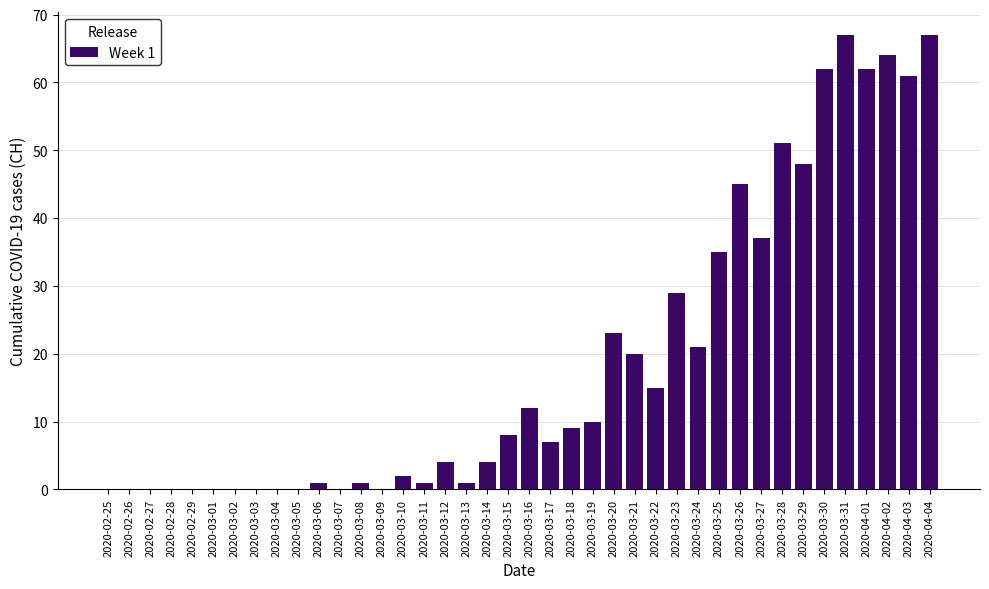

Which has a higher value, 2020-03-09 or 2020-03-18?

2020-03-18